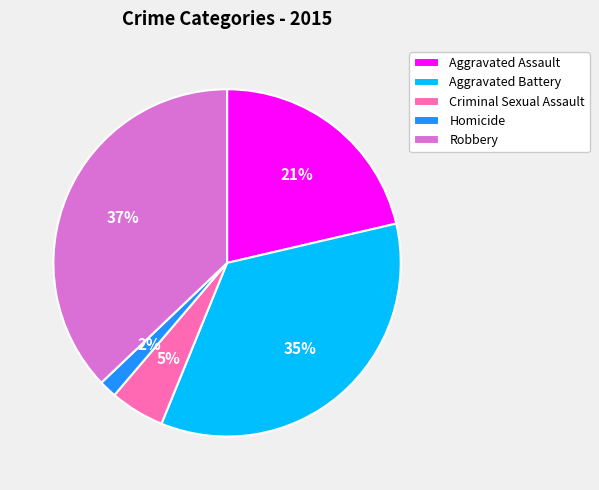

The Aggravated Assault slice represents 21% of the pie. True or false?

True